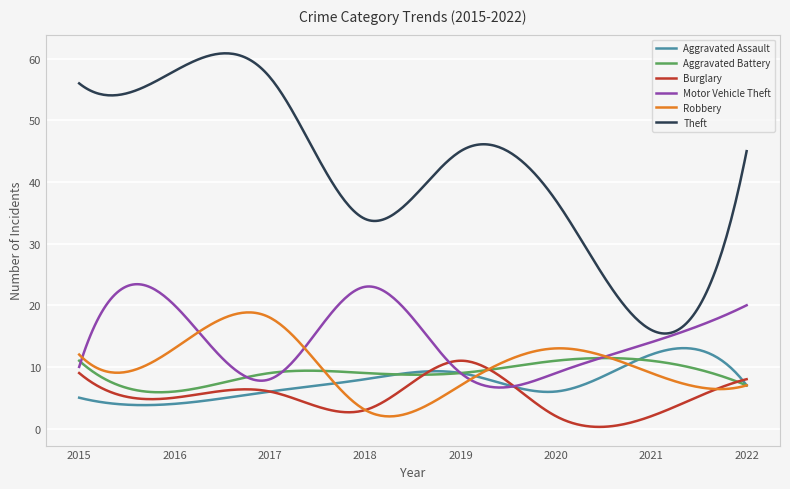

Which series has the largest range (max minus min)?

Theft